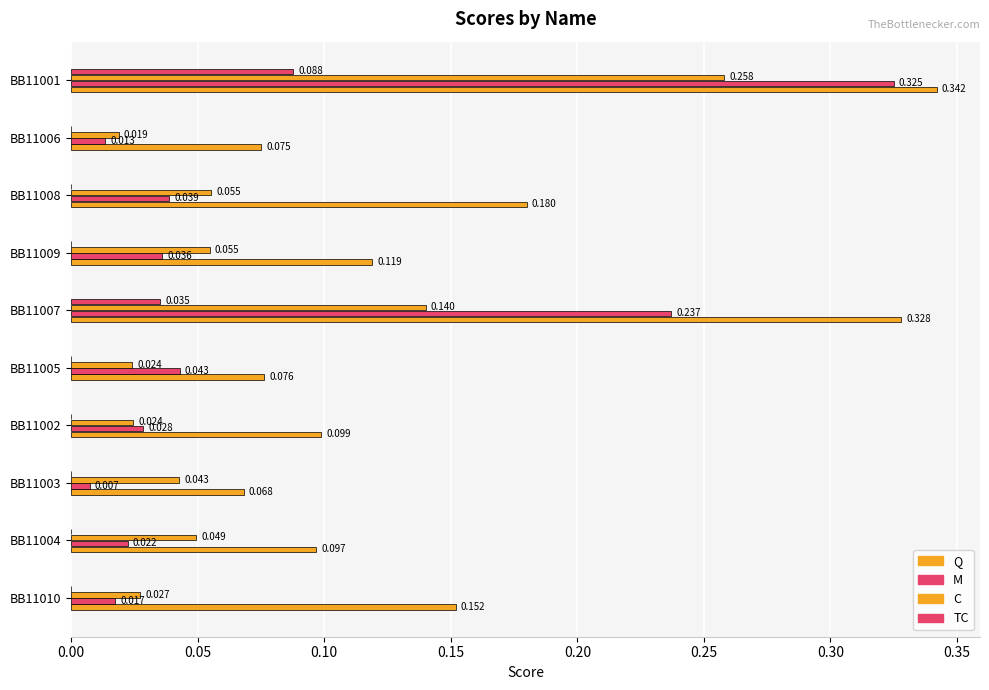

Count the number of data series in this chart.

4